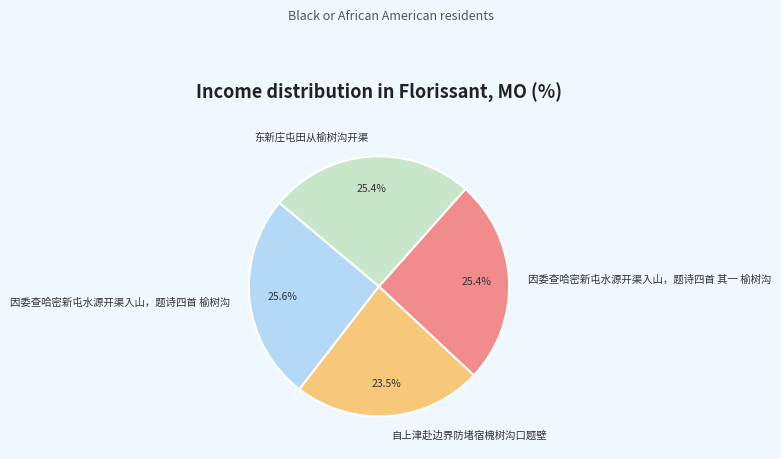

Is there a majority slice in this chart?

No